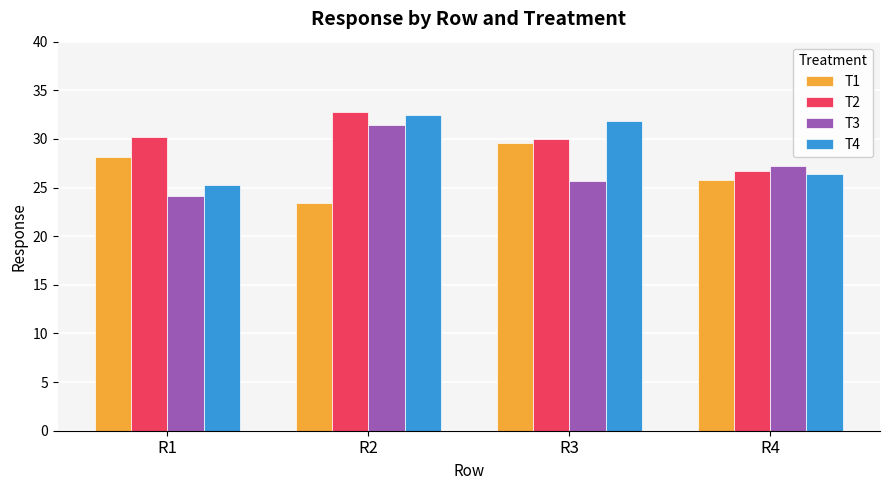

Reading left to right, list all the values displayed in this chart.

T1: R1=28.2	R2=23.4	R3=29.6	R4=25.8
T2: R1=30.2	R2=32.8	R3=30.0	R4=26.7
T3: R1=24.1	R2=31.5	R3=25.6	R4=27.2
T4: R1=25.2	R2=32.4	R3=31.8	R4=26.4